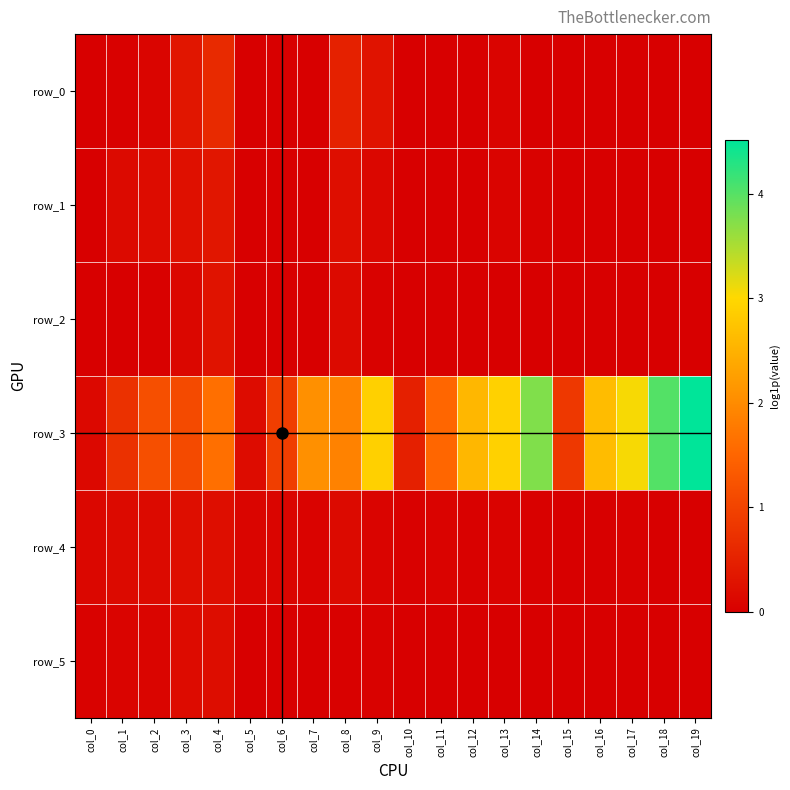

Which category has the lowest value across all series?

col_0